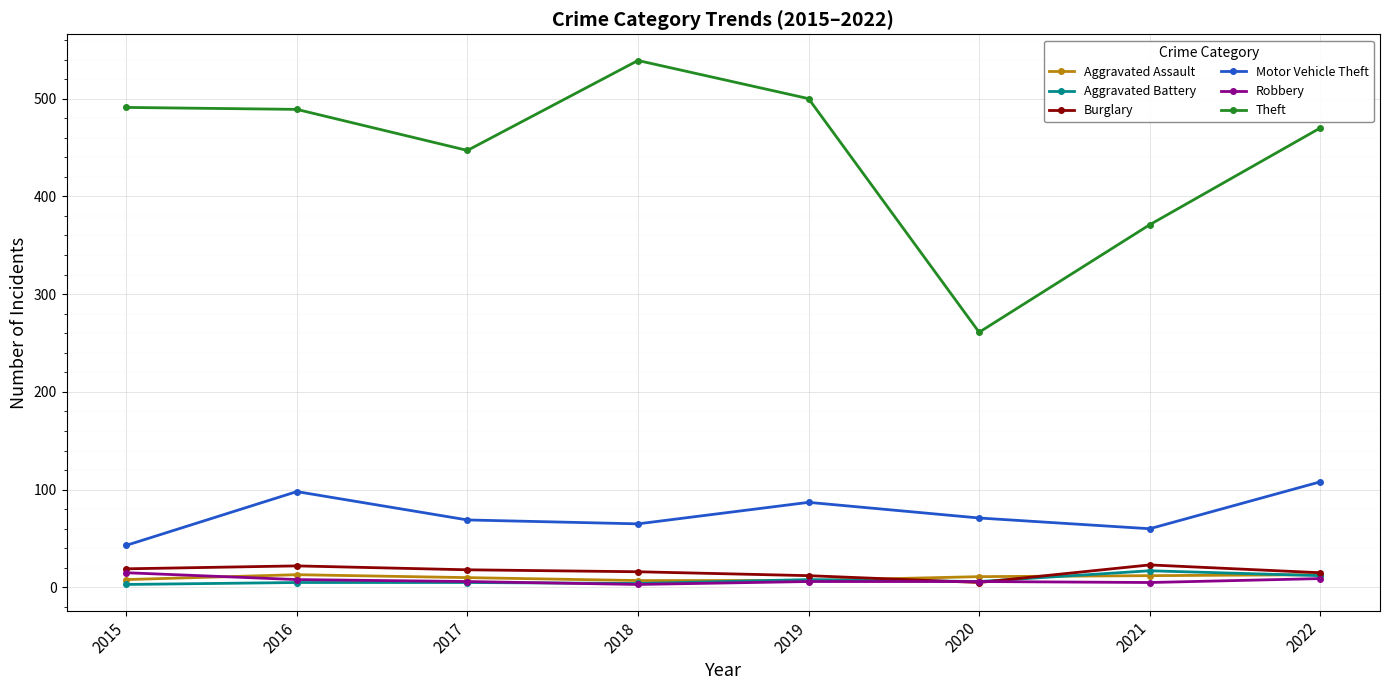

What are all the series names shown in the legend?

Aggravated Assault, Aggravated Battery, Burglary, Motor Vehicle Theft, Robbery, Theft